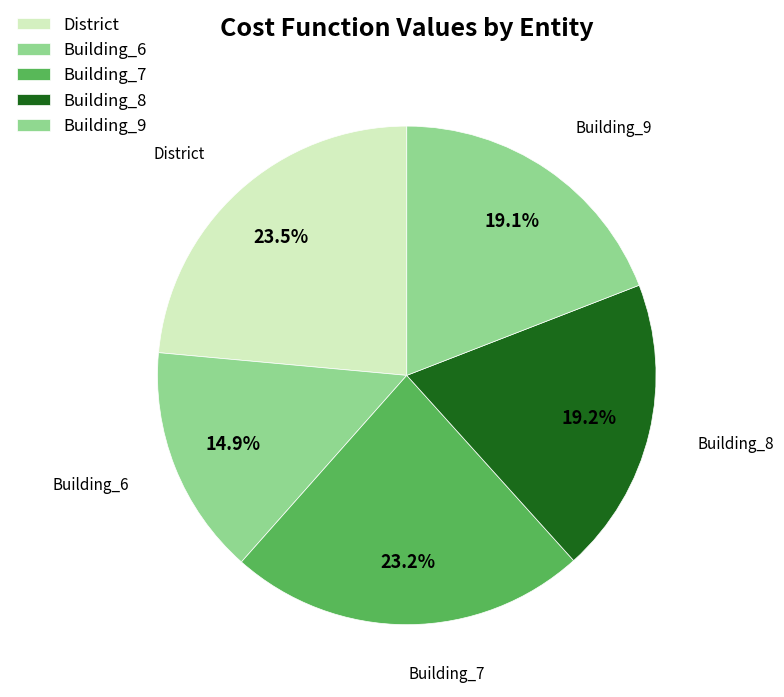

How many segments does this pie chart have?

5